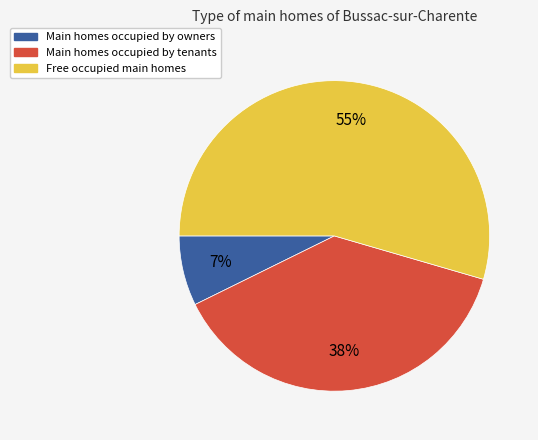

Combined, do Main homes occupied by tenants and Main homes occupied by owners account for over 50%?

No